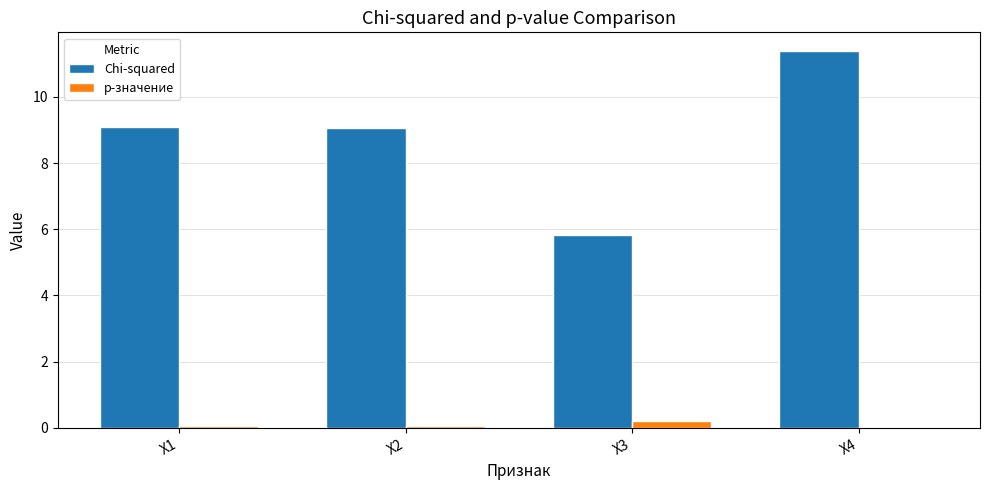

Which series has the largest total across all categories?

Chi-squared